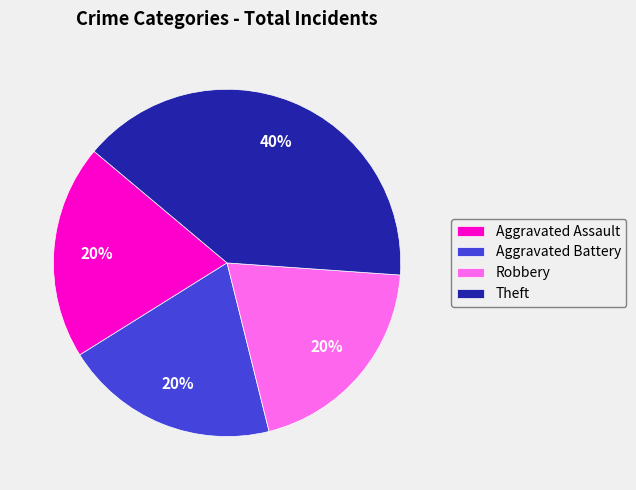

To the nearest percent, what percentage of the pie is Aggravated Battery?

20%